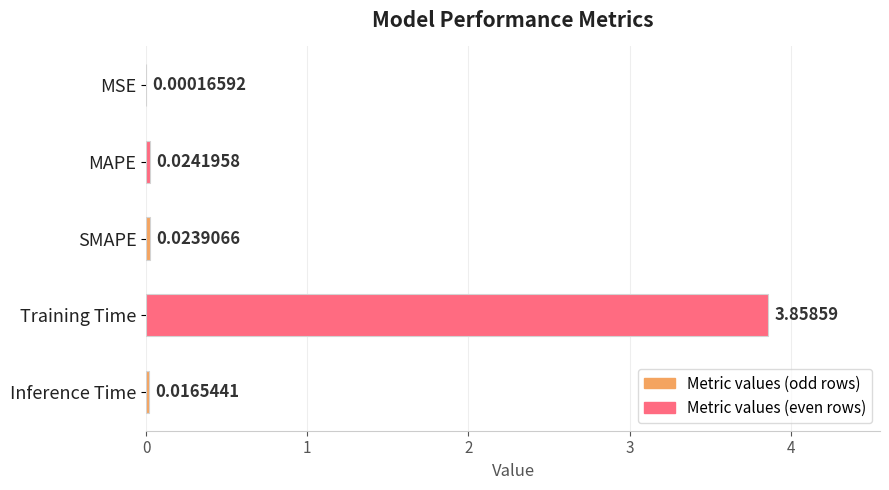

At which label is the value closest to 1?

MAPE